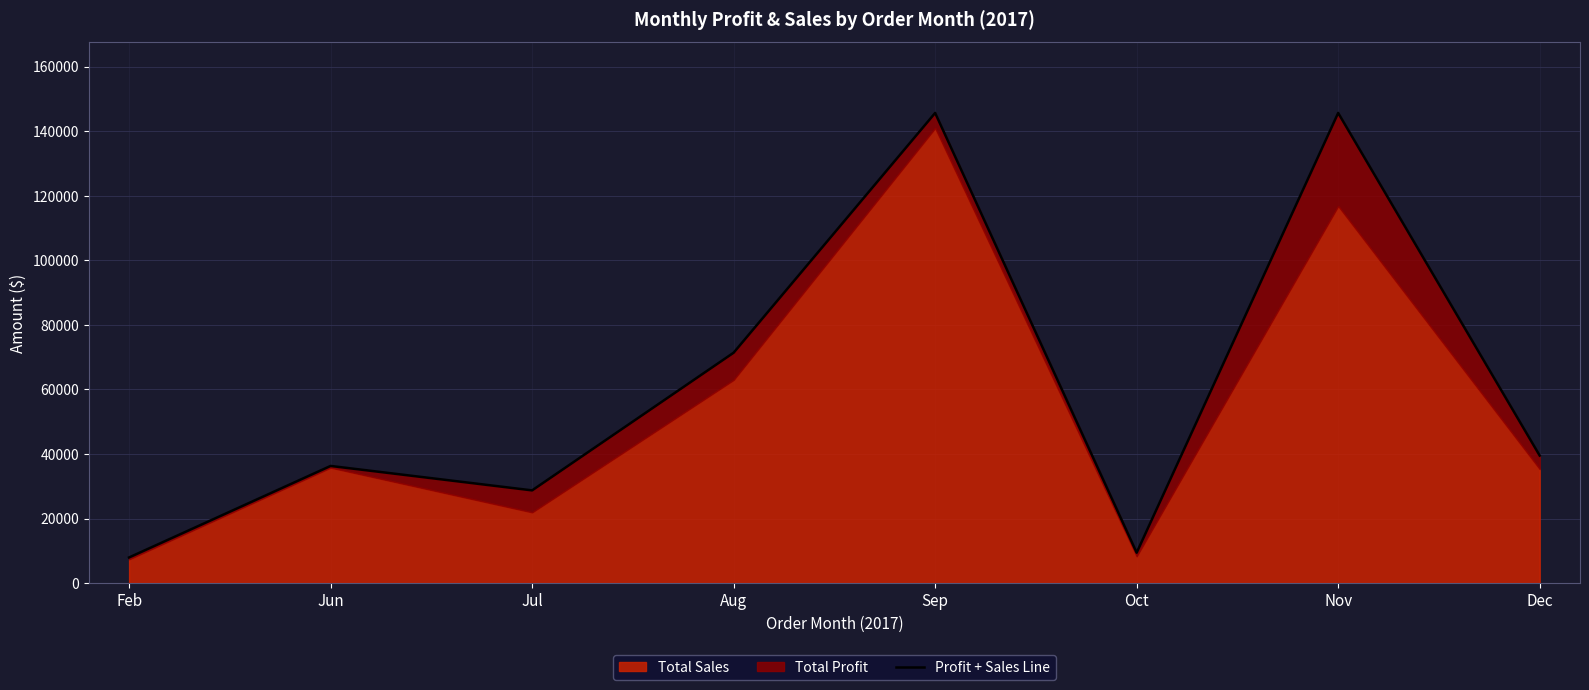

Reading left to right, transcribe all the data shown in this chart.

7938	36299	28723	71391	145696	9417	145695	39509